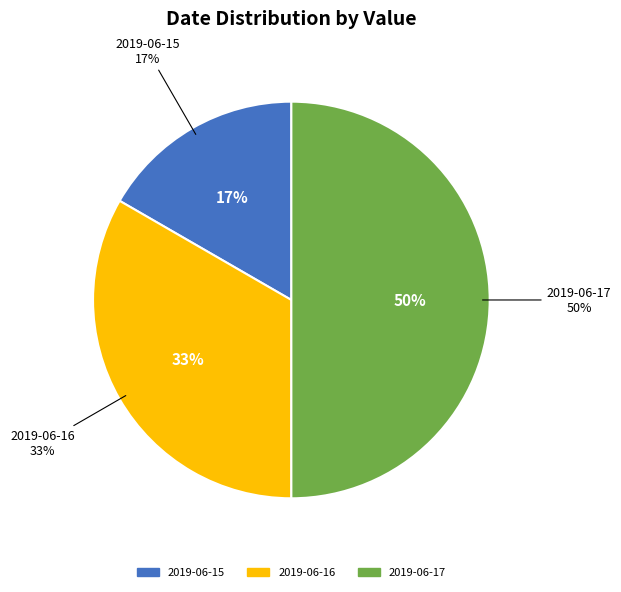

Which category has the biggest portion of the pie?

2019-06-17